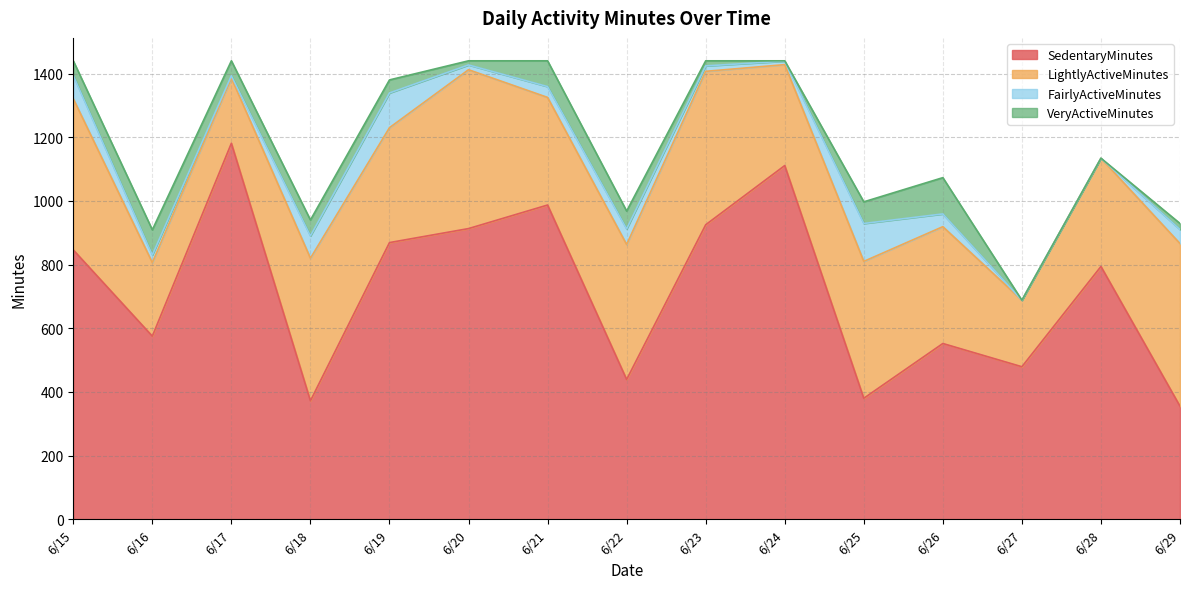

True or false: FairlyActiveMinutes and LightlyActiveMinutes intersect in this chart.

False